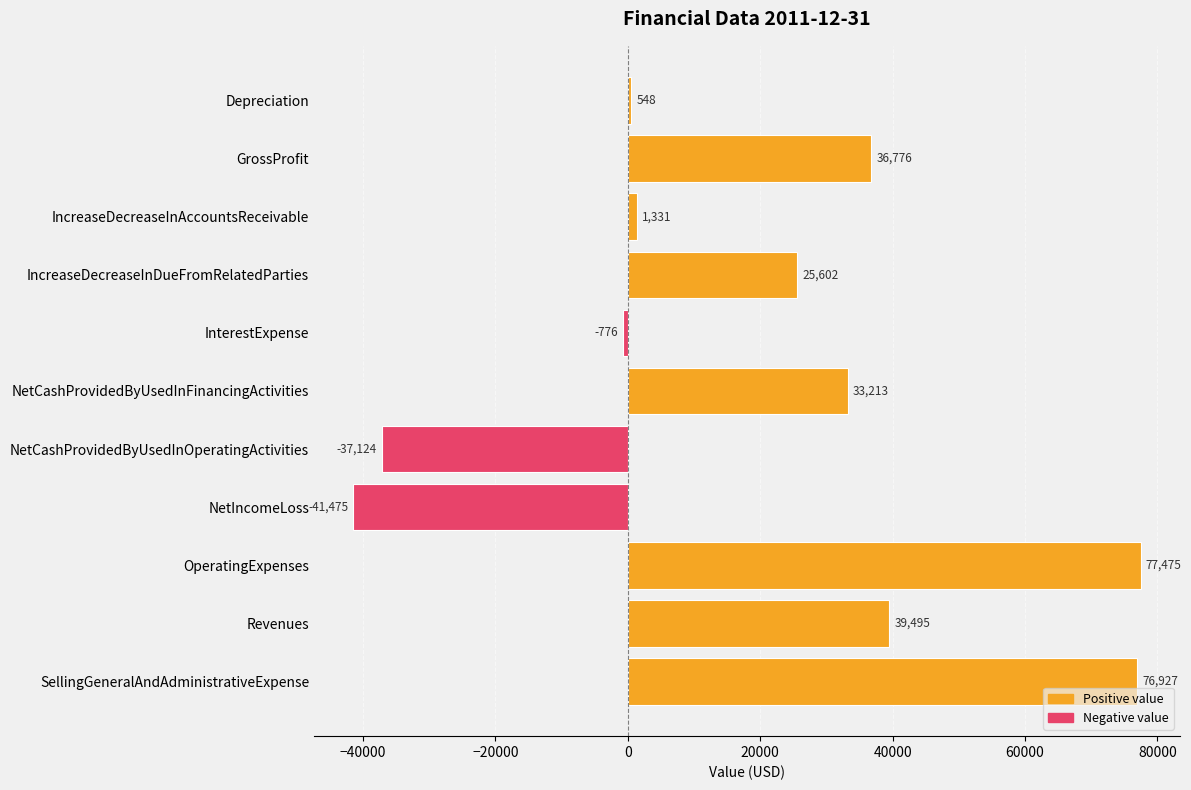

Are the bars horizontal?

Yes